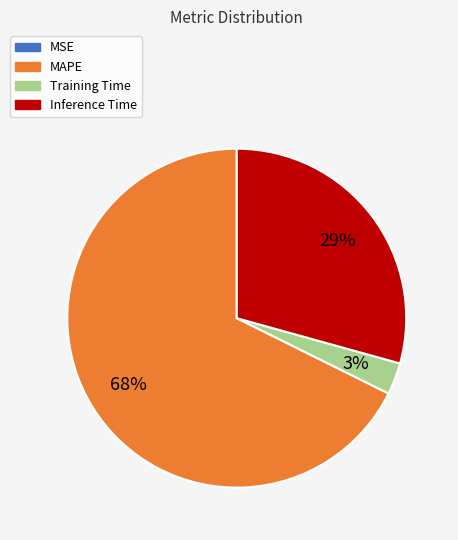

Approximately how many times larger is the value at Inference Time compared to MAPE?

0.4